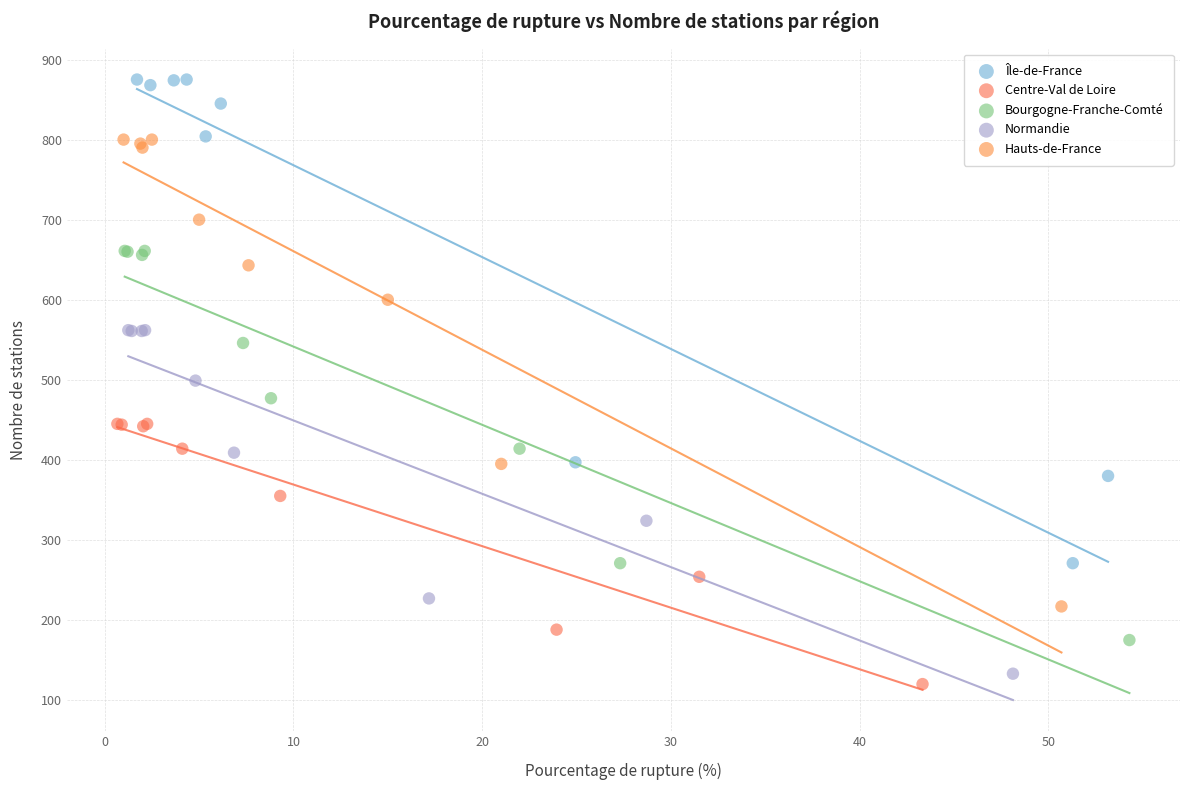

Which series has the widest spread of Y values?

Île-de-France